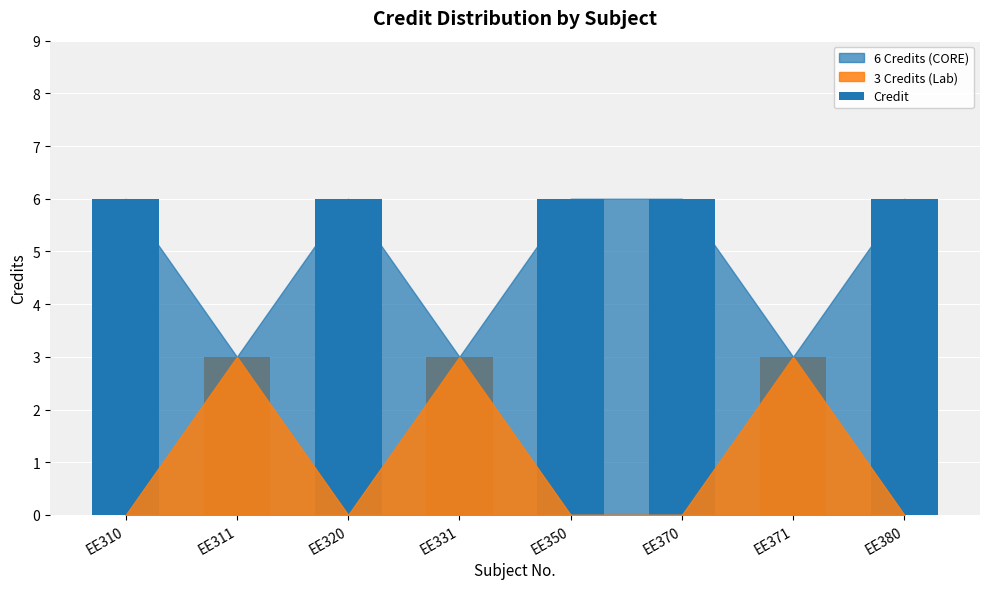

What is the difference between the maximum and second lowest values?

3